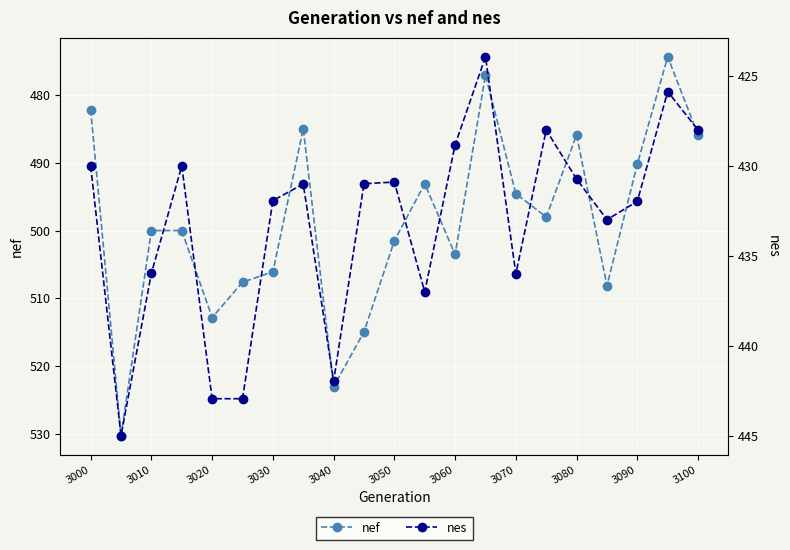

What is the difference between the maximum and minimum values in the nef series?

56.0